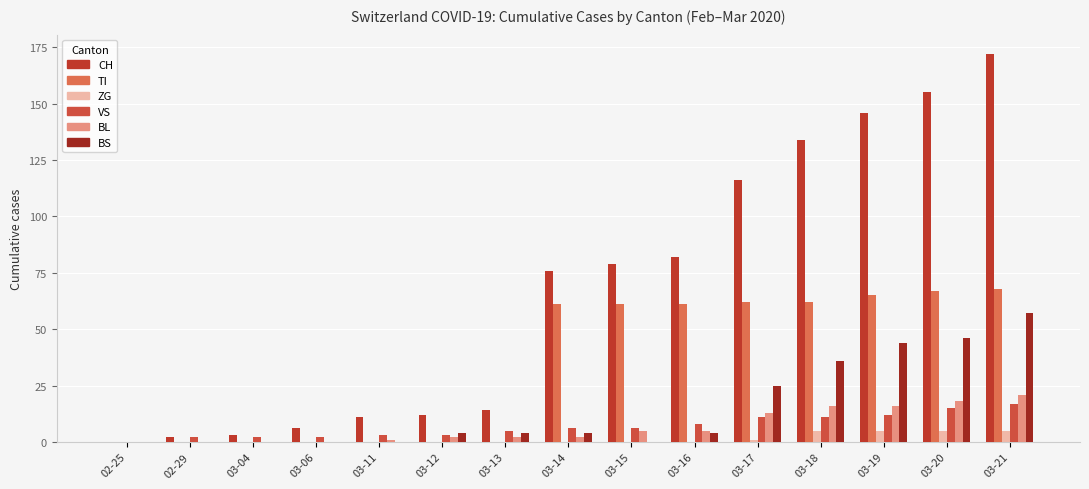

What position from the right is 03-19?

3